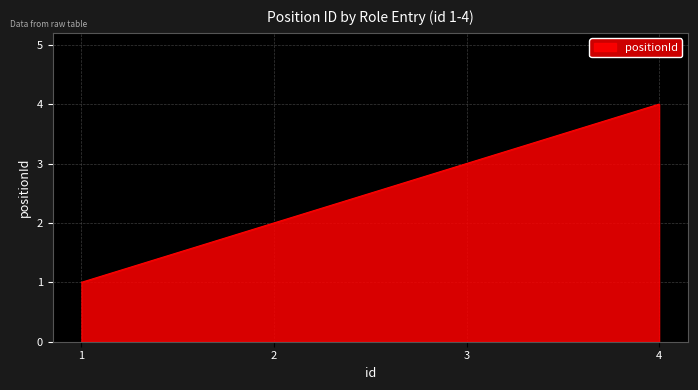

What is the sum of all values?

10